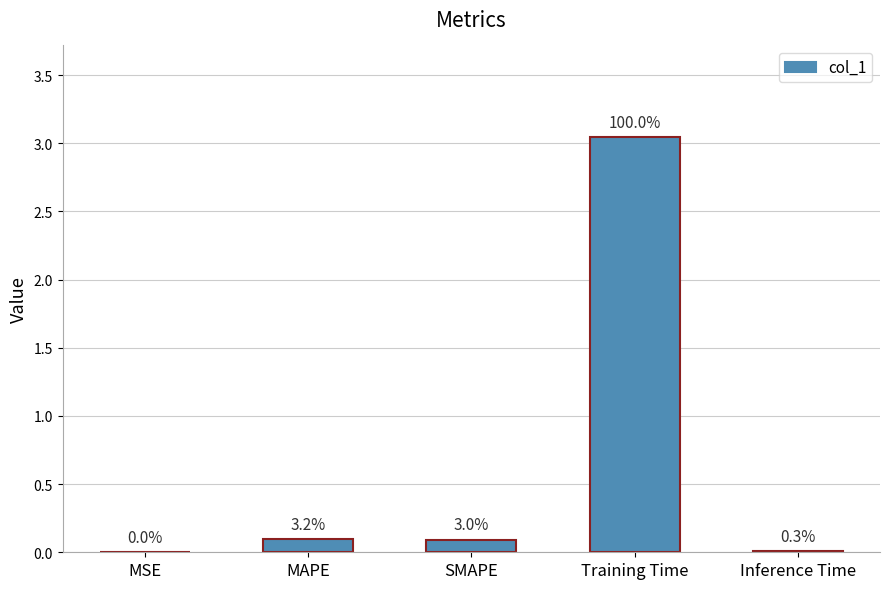

Which has a higher value, MAPE or SMAPE?

MAPE